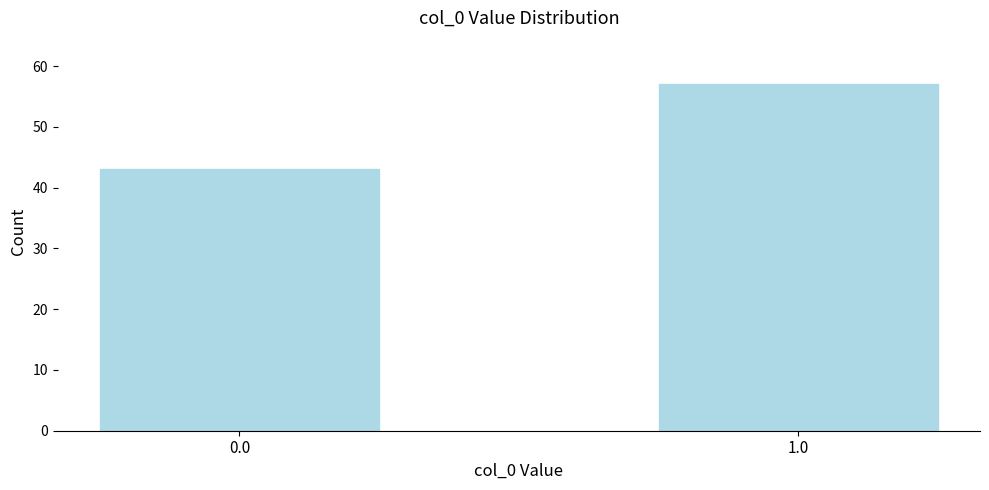

Reading right to left, extract all data points from this chart.

1.0=57	0.0=43